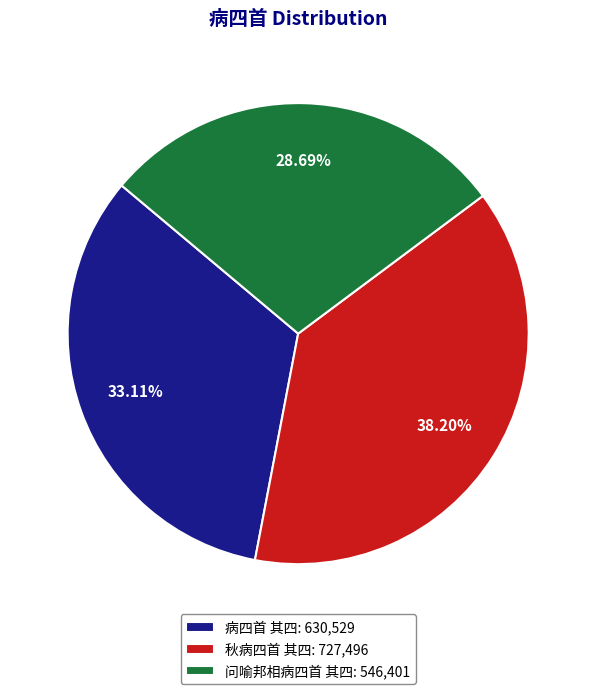

To the nearest percent, what is the combined percentage of 问喻邦相病四首 其四 and 秋病四首 其四?

67%